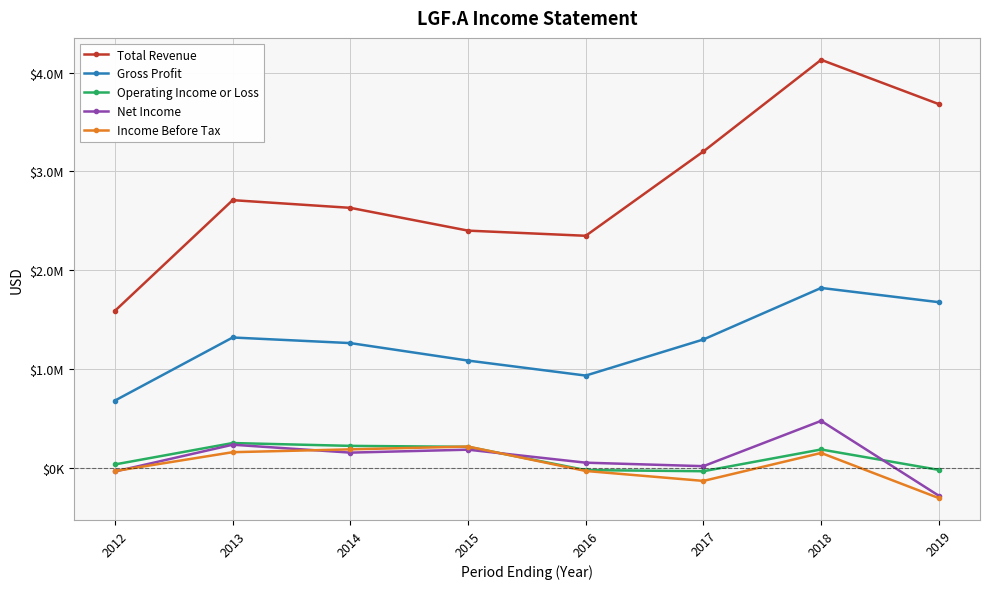

What is the average value of the Income Before Tax series?

24100